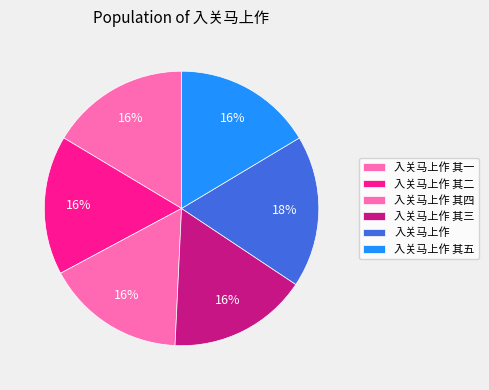

What percentage do 入关马上作 其三 and 入关马上作 其一 together represent?

32.8%